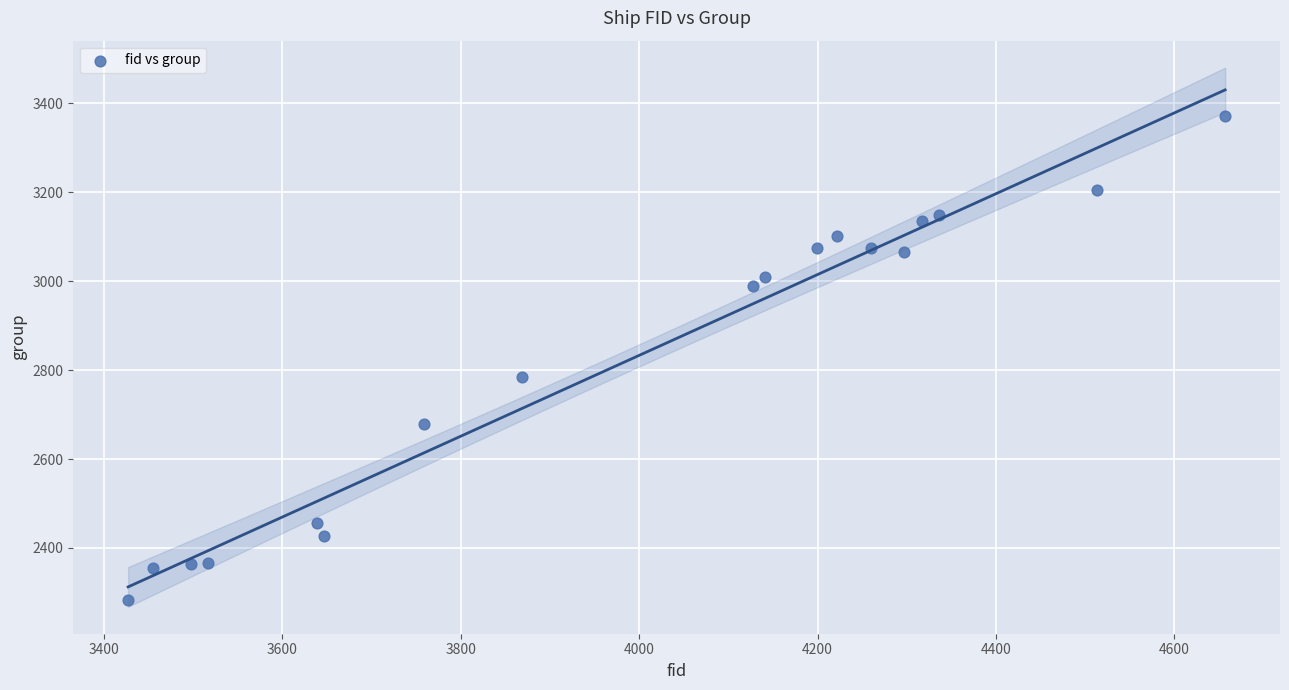

What is the range of Y values (max minus min)?

1088